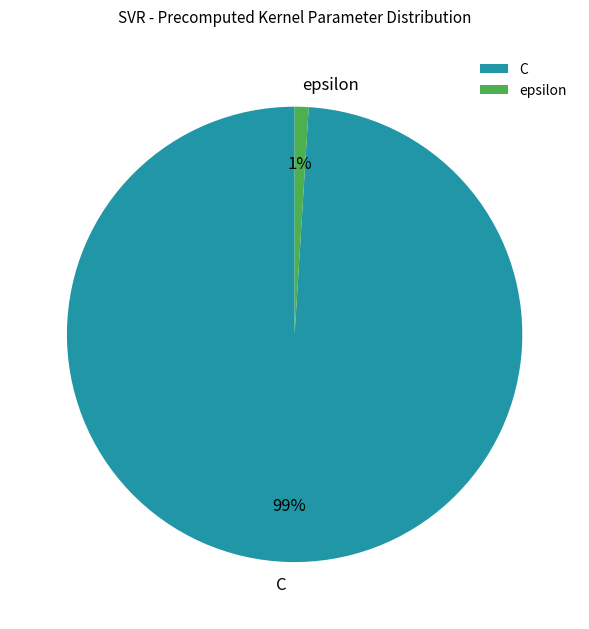

What percentage is the epsilon slice, to the nearest percent?

1%